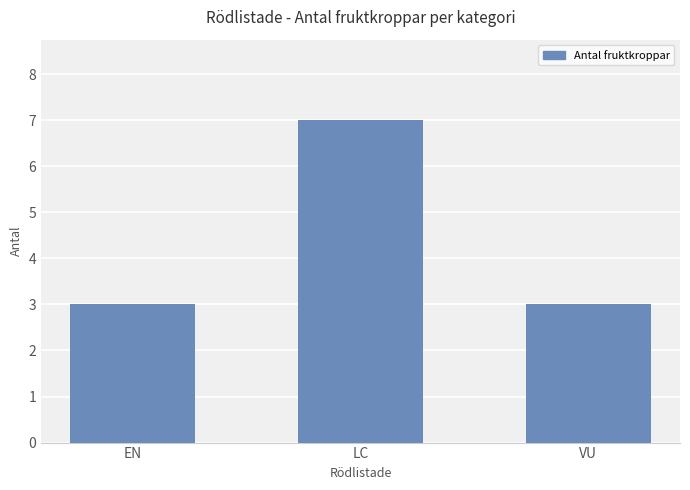

Reading left to right, what are all the values shown in this chart?

3	7	3